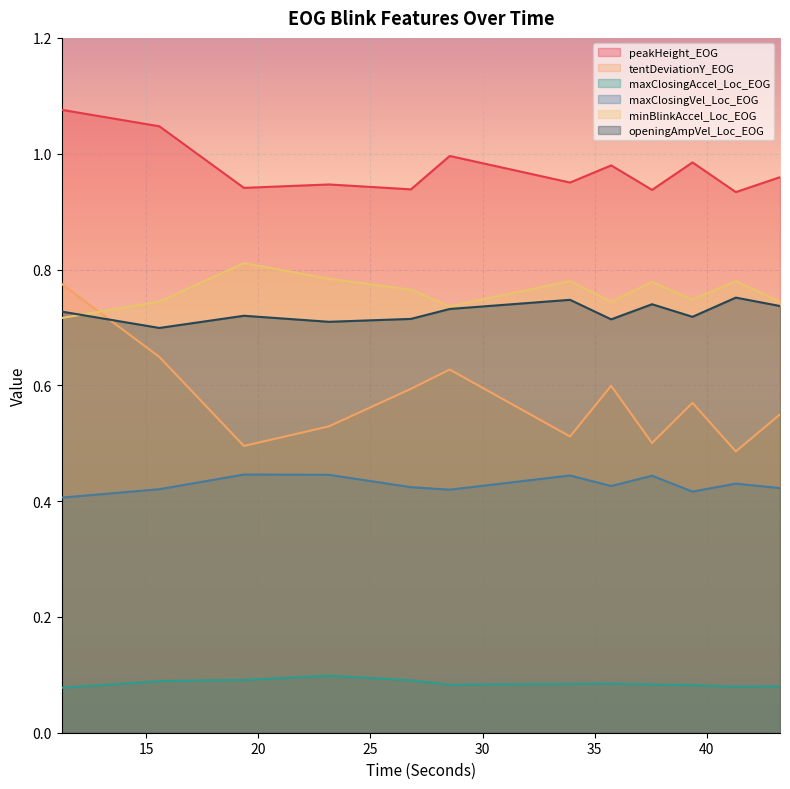

Count the number of data series in this chart.

6